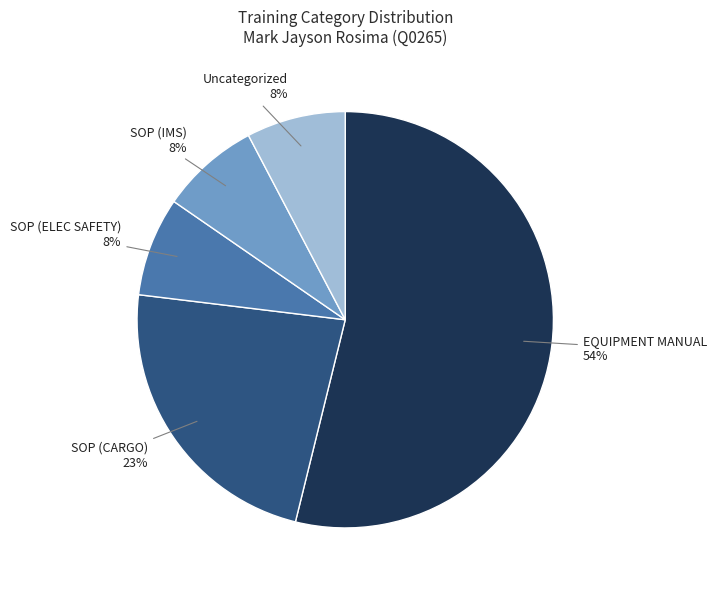

Does any single category account for the majority?

Yes